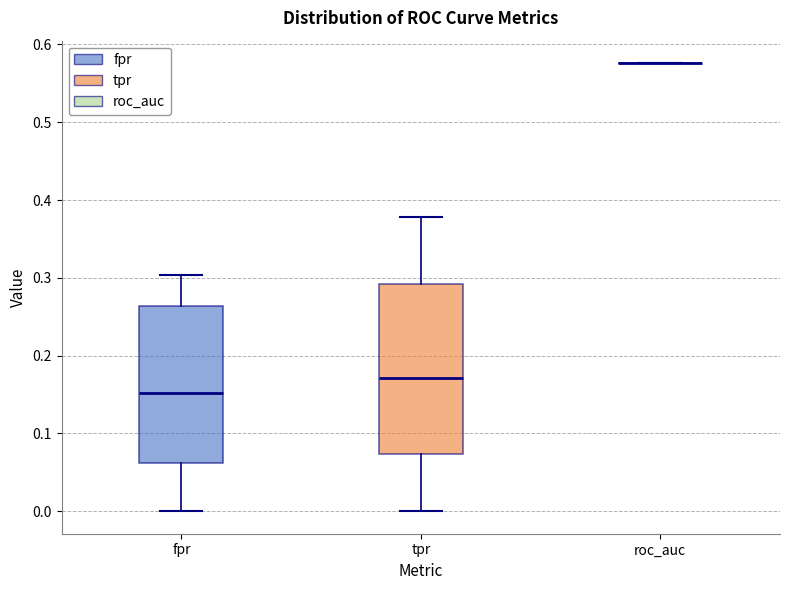

Reading left to right, read every box against the y-axis: the position of its median line, the range the box covers, and the ends of its whiskers. The values are not printed on the chart, so give them approximately, as read against the axis.

fpr: median 0.15, box 0.06 to 0.26, whiskers 0.00 to 0.30
tpr: median 0.17, box 0.07 to 0.29, whiskers 0.00 to 0.38
roc_auc: box collapsed to a line at 0.58, whiskers 0.58 to 0.58